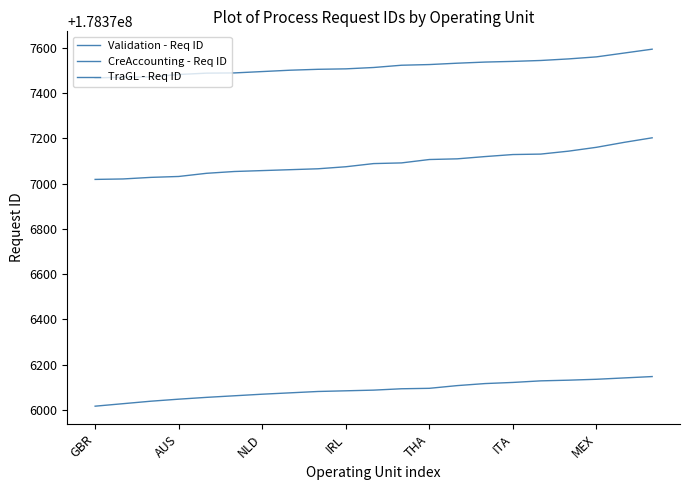

Is this an area chart (filled region under the line)?

No